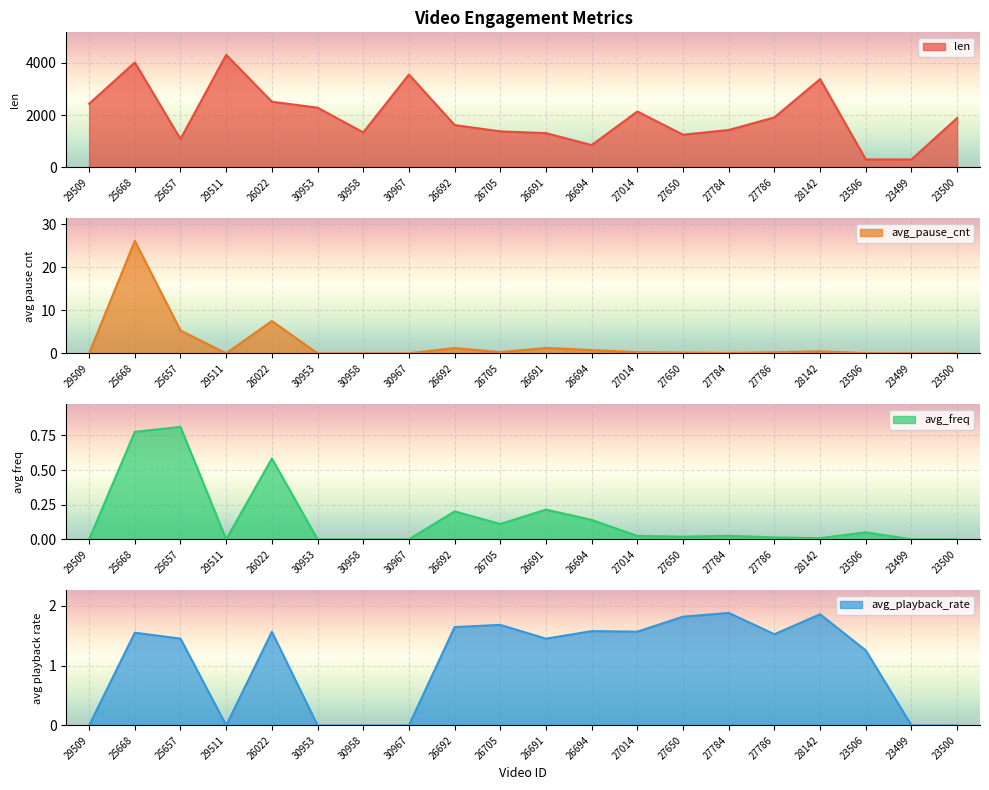

Reading left to right, list all the values displayed in this chart.

len: 29509=2431.0	25668=4010.0	25657=1081.0	29511=4302.0	26022=2508.0	30953=2281.0	30958=1334.0	30967=3548.0	26692=1616.0	26705=1374.0	26691=1307.0	26694=850.0	27014=2134.0	27650=1247.0	27784=1427.0	27786=1910.0	28142=3373.0	23506=302.0	23499=299.0	23500=1885.0
avg_pause_cnt: 29509=0.0	25668=26.1	25657=5.3	29511=0.0	26022=7.5	30953=0.0	30958=0.0	30967=0.0	26692=1.2	26705=0.3	26691=1.3	26694=0.8	27014=0.3	27650=0.2	27784=0.1	27786=0.2	28142=0.5	23506=0.0	23499=0.0	23500=0.0
avg_freq: 29509=0.0	25668=0.8	25657=0.8	29511=0.0	26022=0.6	30953=0.0	30958=0.0	30967=0.0	26692=0.2	26705=0.1	26691=0.2	26694=0.1	27014=0.0	27650=0.0	27784=0.0	27786=0.0	28142=0.0	23506=0.1	23499=0.0	23500=0.0
avg_playback_rate: 29509=0.0	25668=1.5	25657=1.5	29511=0.0	26022=1.6	30953=0.0	30958=0.0	30967=0.0	26692=1.6	26705=1.7	26691=1.5	26694=1.6	27014=1.6	27650=1.8	27784=1.9	27786=1.5	28142=1.9	23506=1.3	23499=0.0	23500=0.0